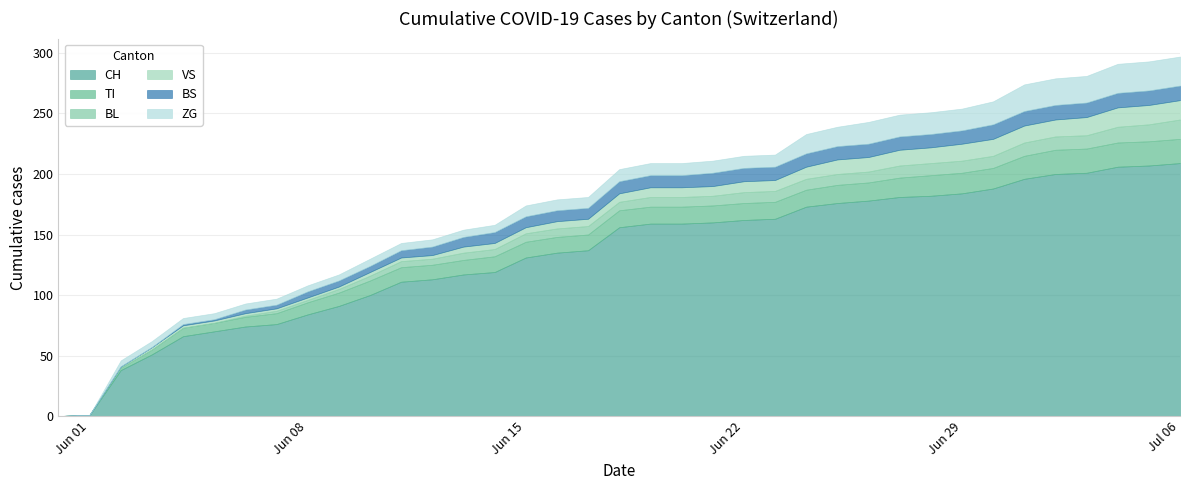

How many values in VS are above zero?

35